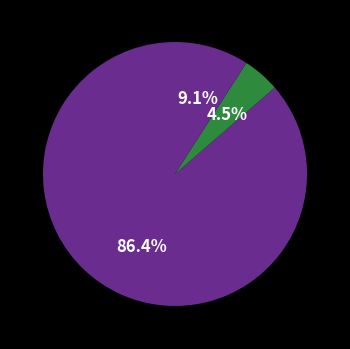

Which category has the biggest portion of the pie?

Robbery